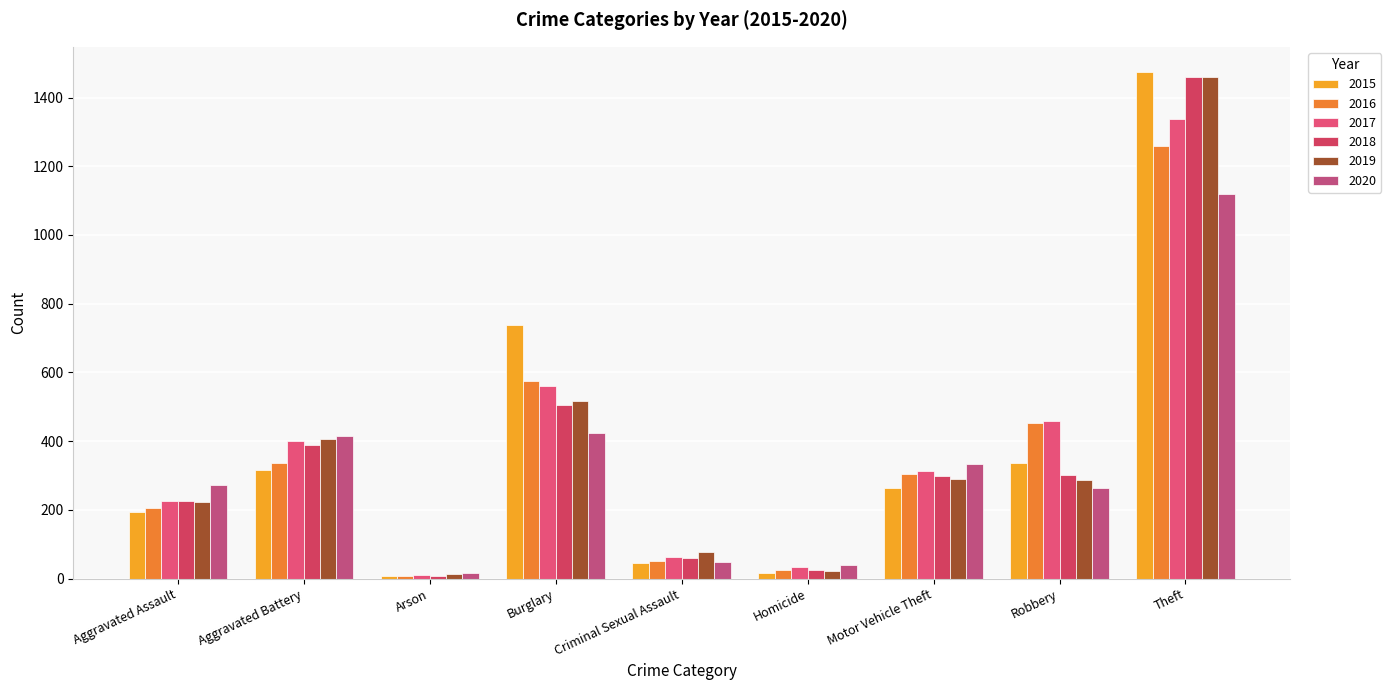

Which category has the highest value in the 2019 series?

Theft